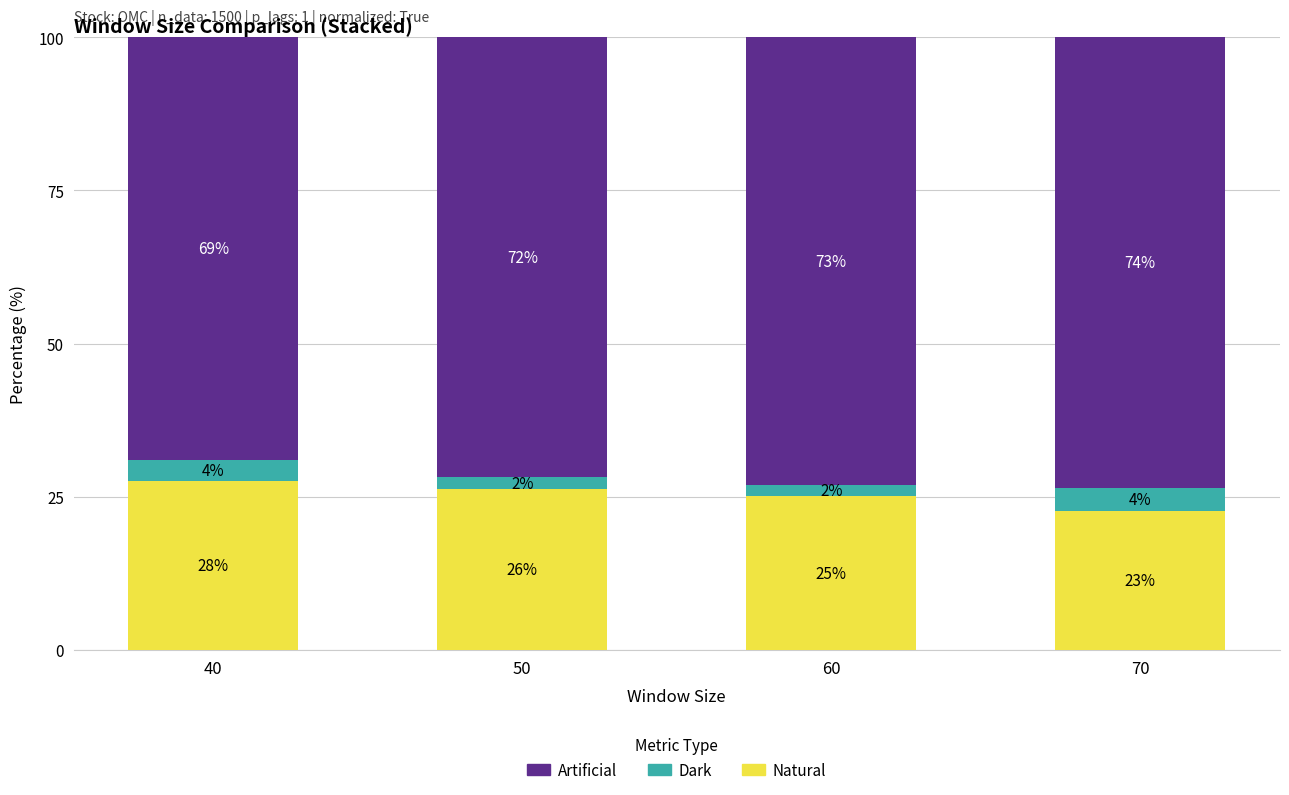

What are all the series names shown in the legend?

Artificial, Dark, Natural